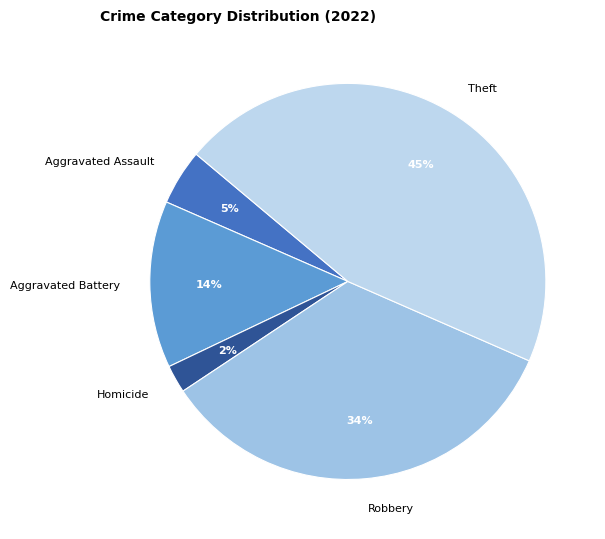

What percentage is the Homicide slice, to the nearest percent?

2%